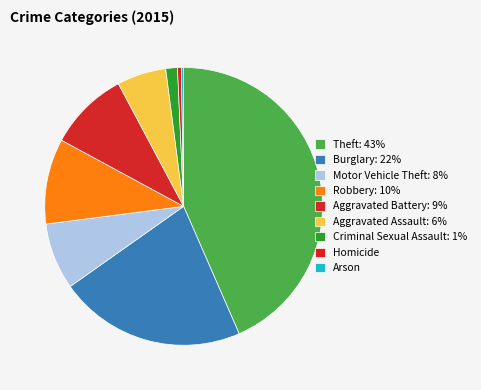

Which has a higher value, Homicide or Robbery?

Robbery